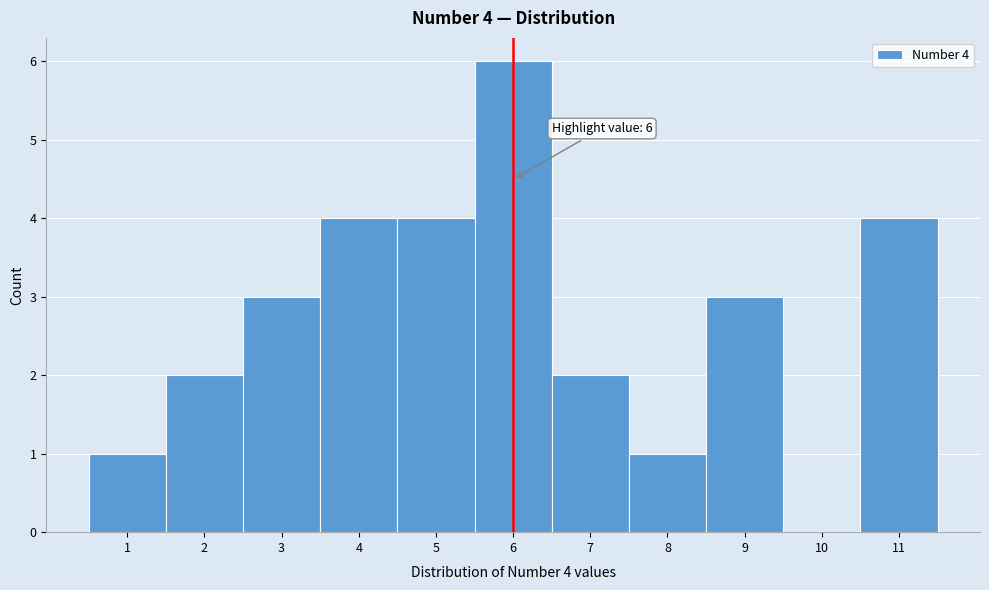

Which range on the x-axis has the tallest bar?

5.5 to 6.5